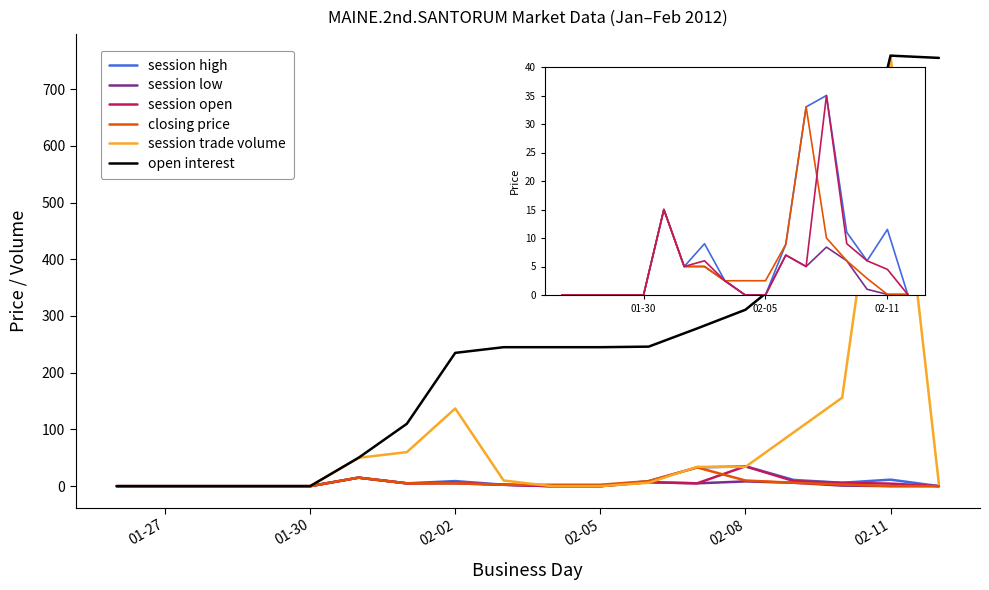

How many values in the closing price series exceed 2?

11